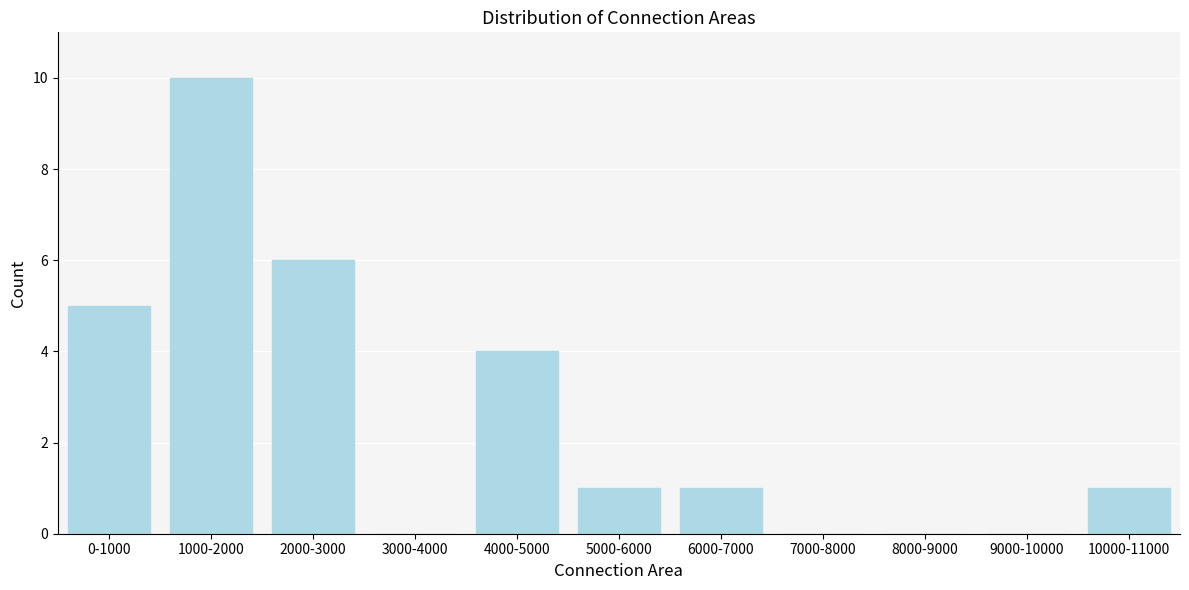

Reading left to right, transcribe all the data shown in this chart.

0-1000=5	1000-2000=10	2000-3000=6	3000-4000=0	4000-5000=4	5000-6000=1	6000-7000=1	7000-8000=0	8000-9000=0	9000-10000=0	10000-11000=1